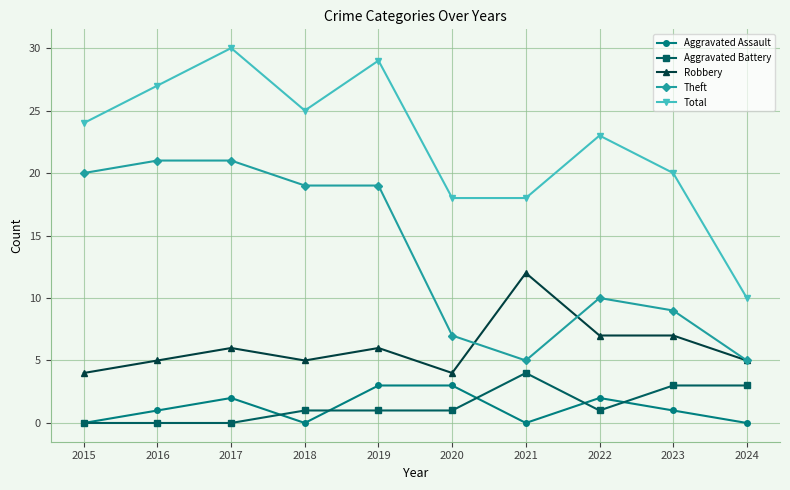

What value does the Aggravated Battery series have at 2023?

3